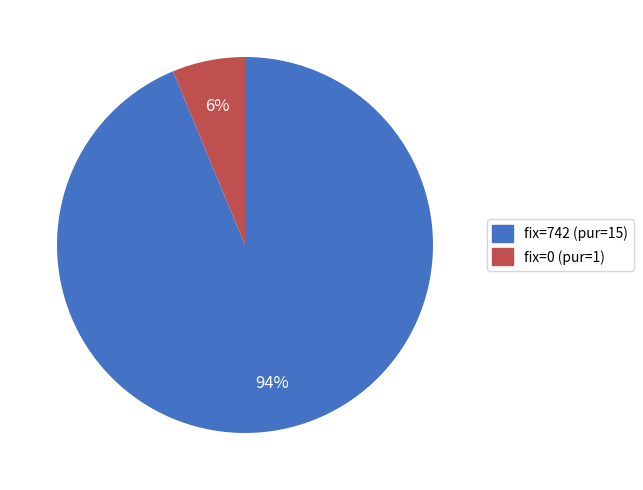

Between fix=0 (pur=1) and fix=742 (pur=15), which is larger?

fix=742 (pur=15)